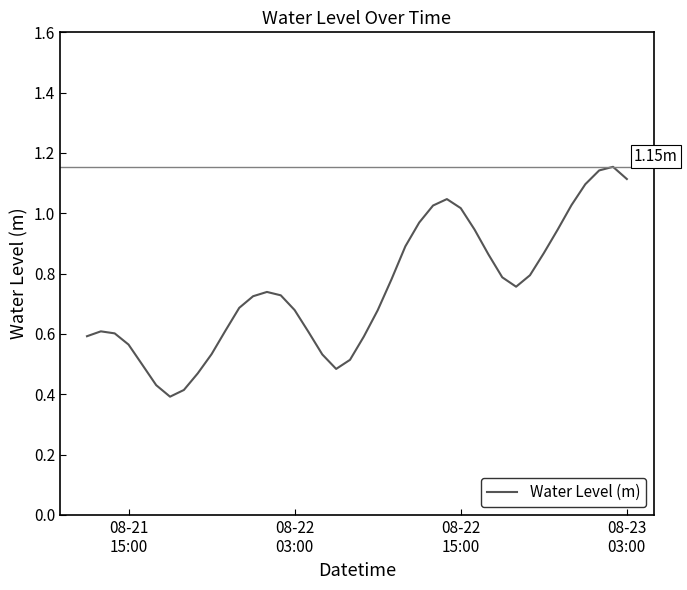

Does the chart display data point markers on the line(s)?

No